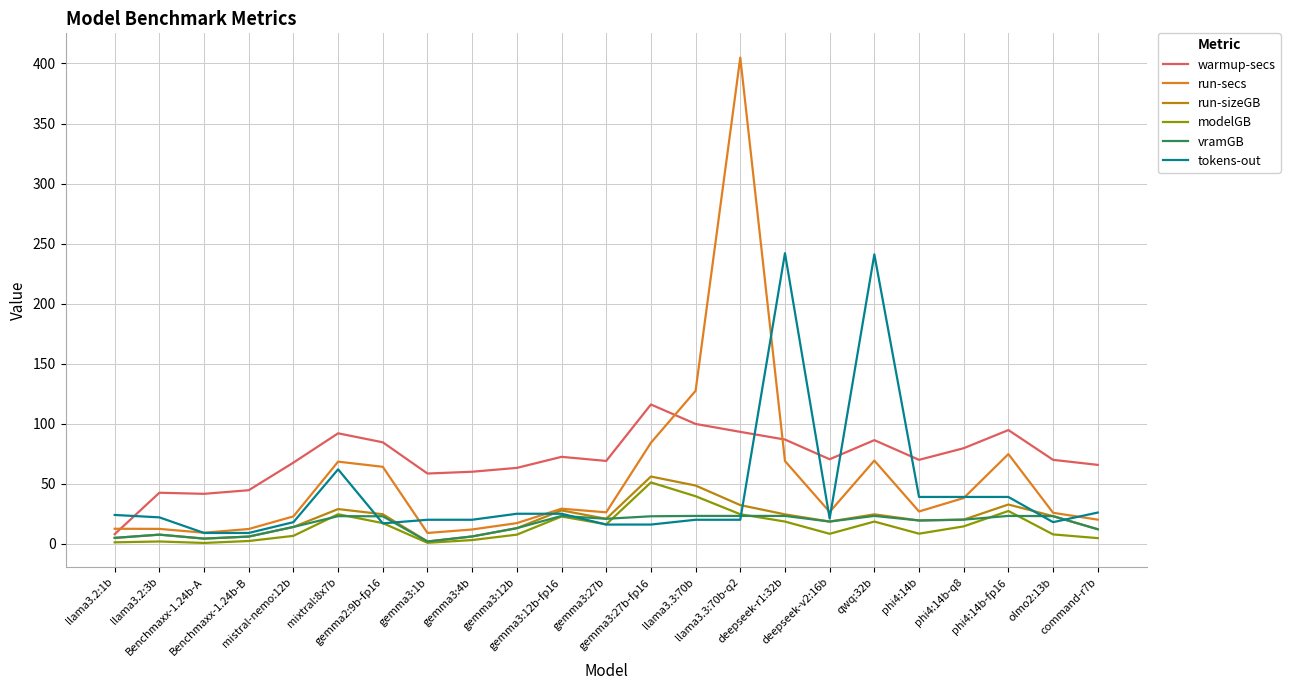

What position from the left is olmo2:13b?

22